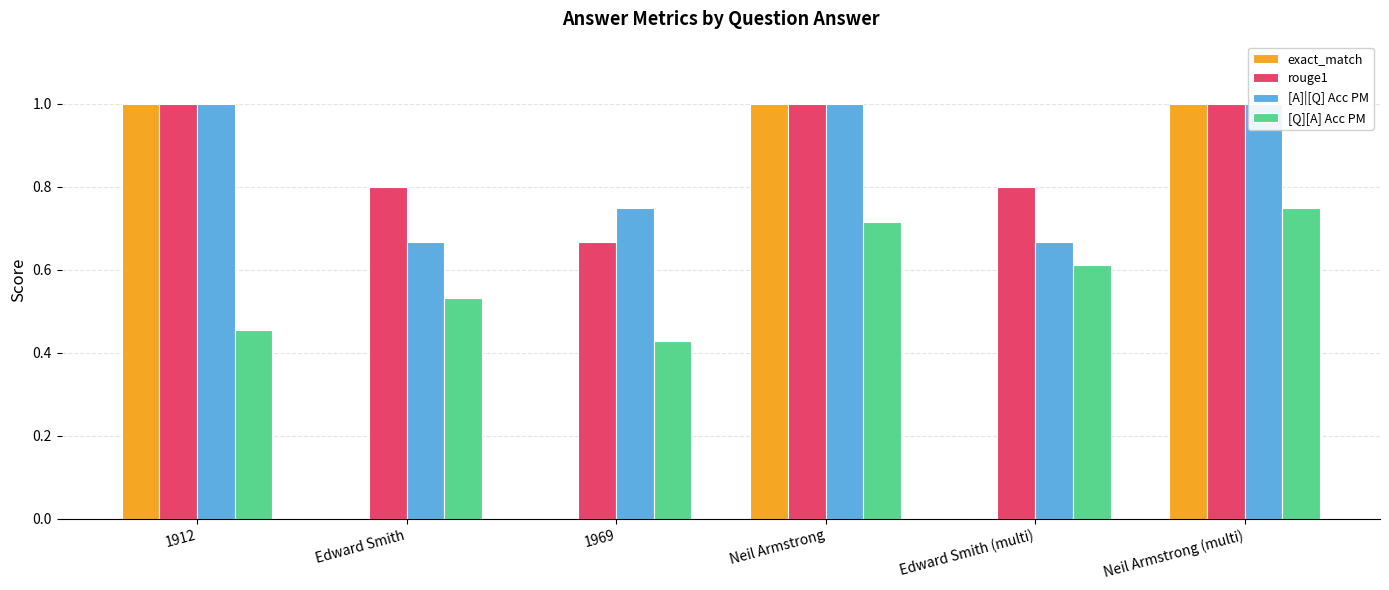

At which category is the sum across all series the highest?

Neil Armstrong (multi)